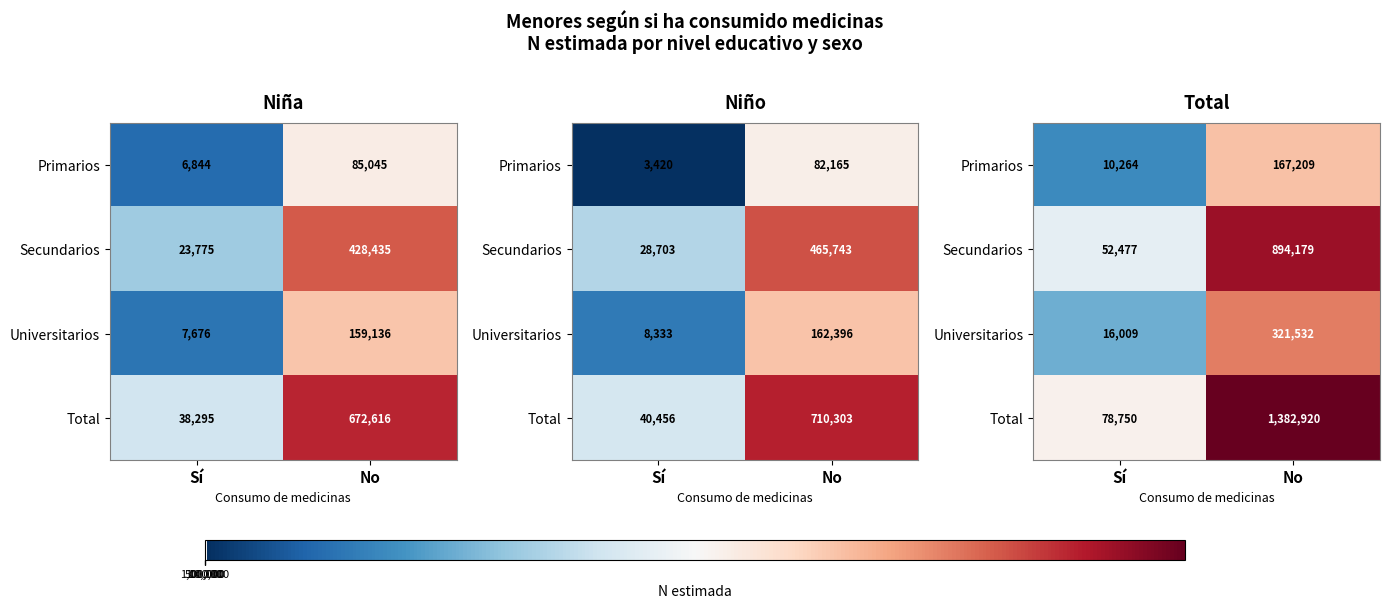

The Primarios series shows 2.5 at Sí. True or false?

False